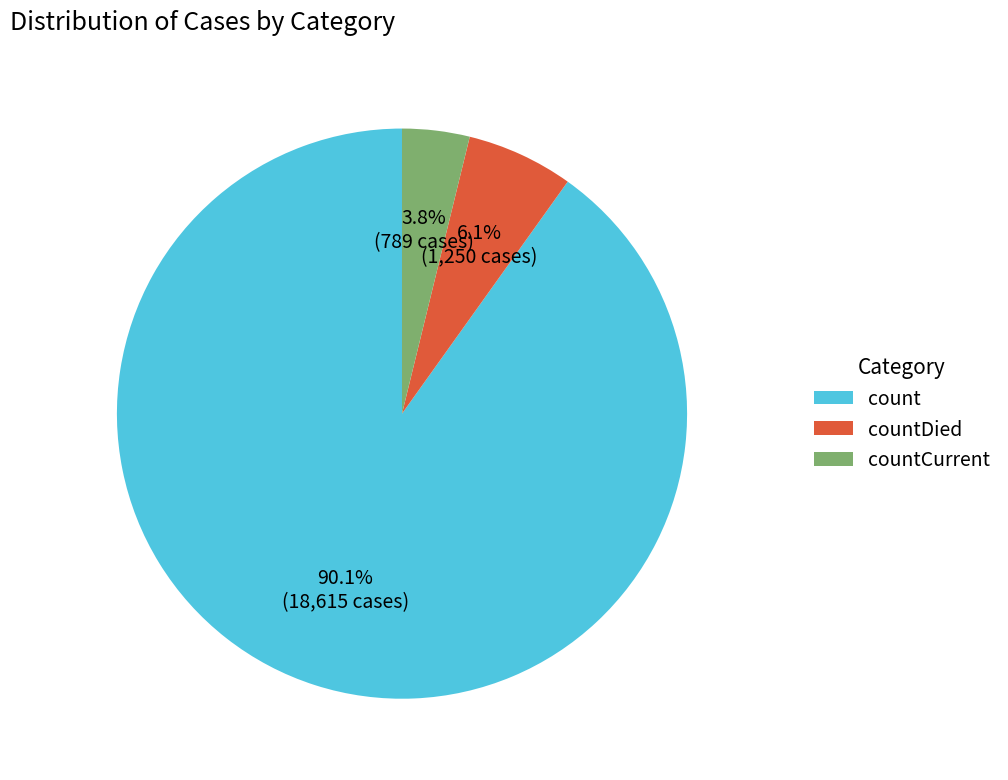

Which has a higher value, countDied or count?

count